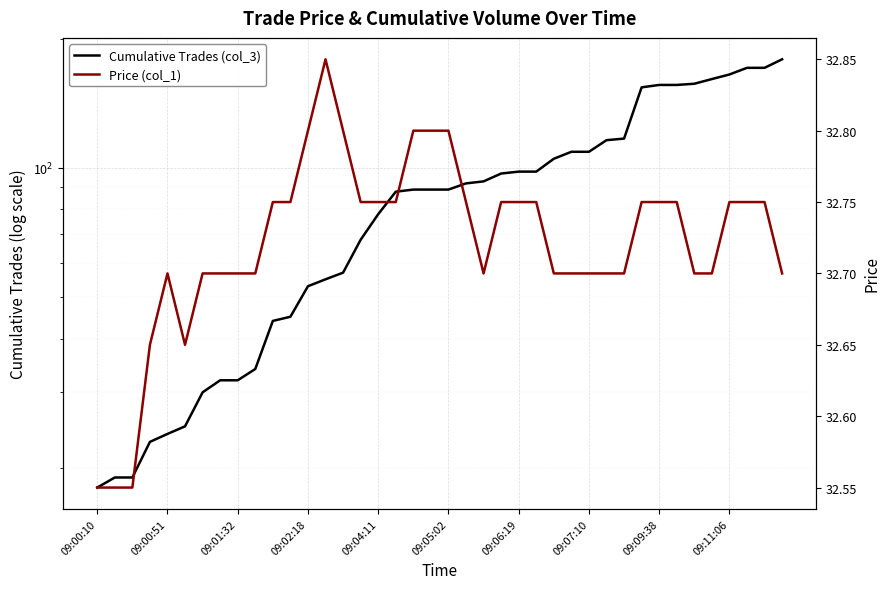

How many data points in Cumulative Trades (col_3) are above 89?

19